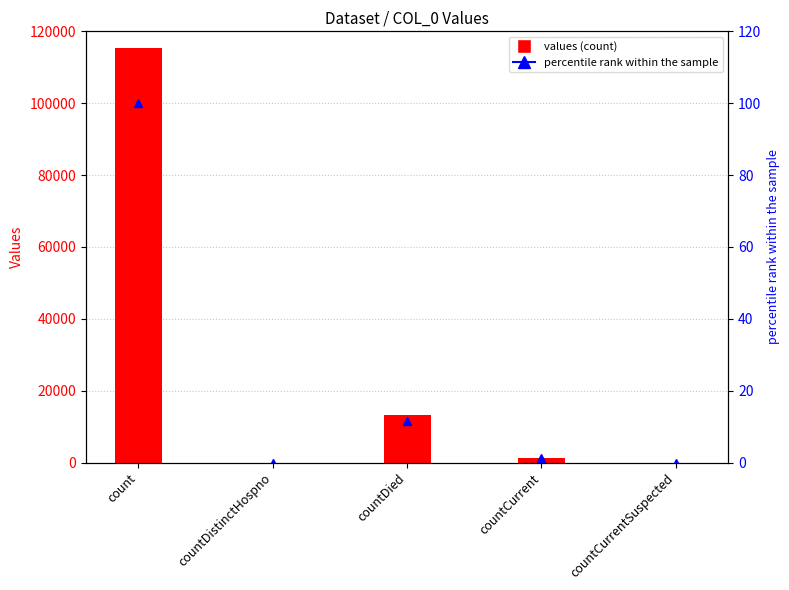

Rank the categories by value from lowest to highest.

countDistinctHospno, countCurrentSuspected, countCurrent, countDied, count